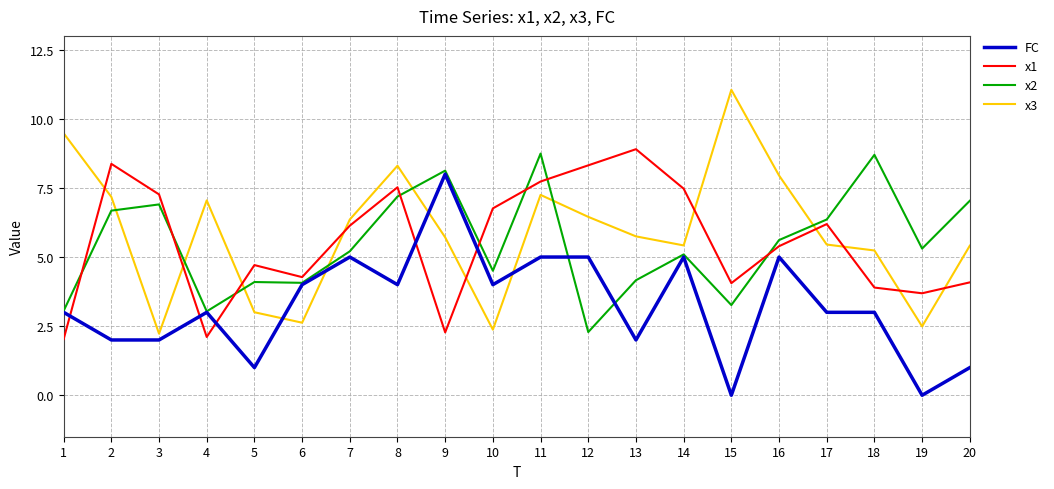

Where do x3 and x1 first cross each other?

1 and 2